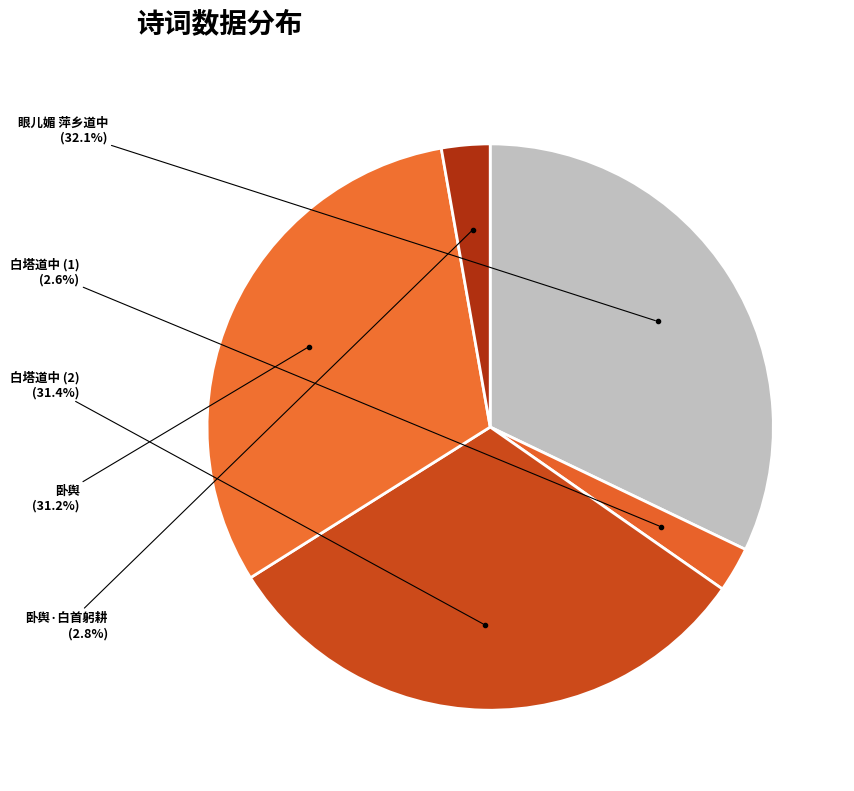

What portion of the pie excludes 眼儿媚 萍乡道中?

67.9%